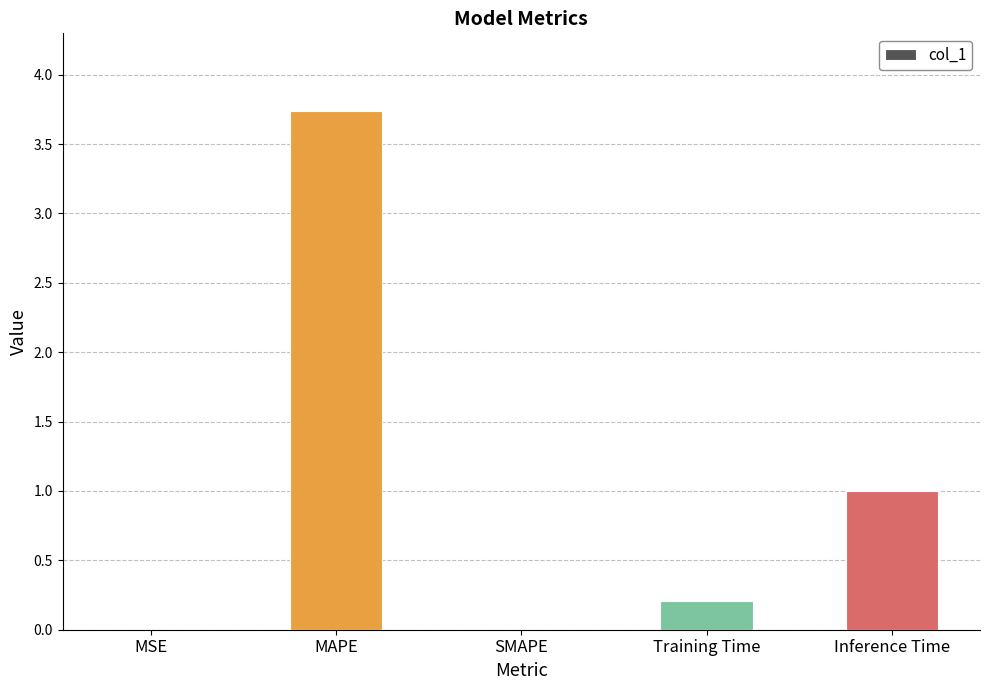

How many series are shown in this chart?

1